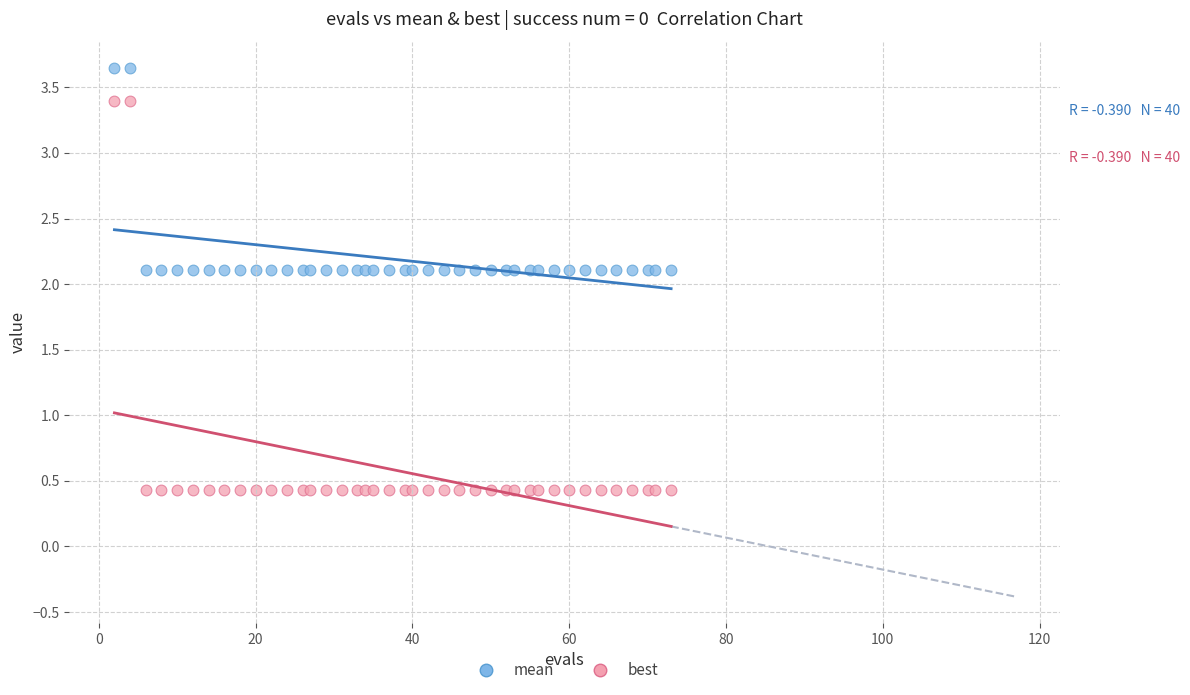

Which series reaches the maximum Y coordinate?

mean